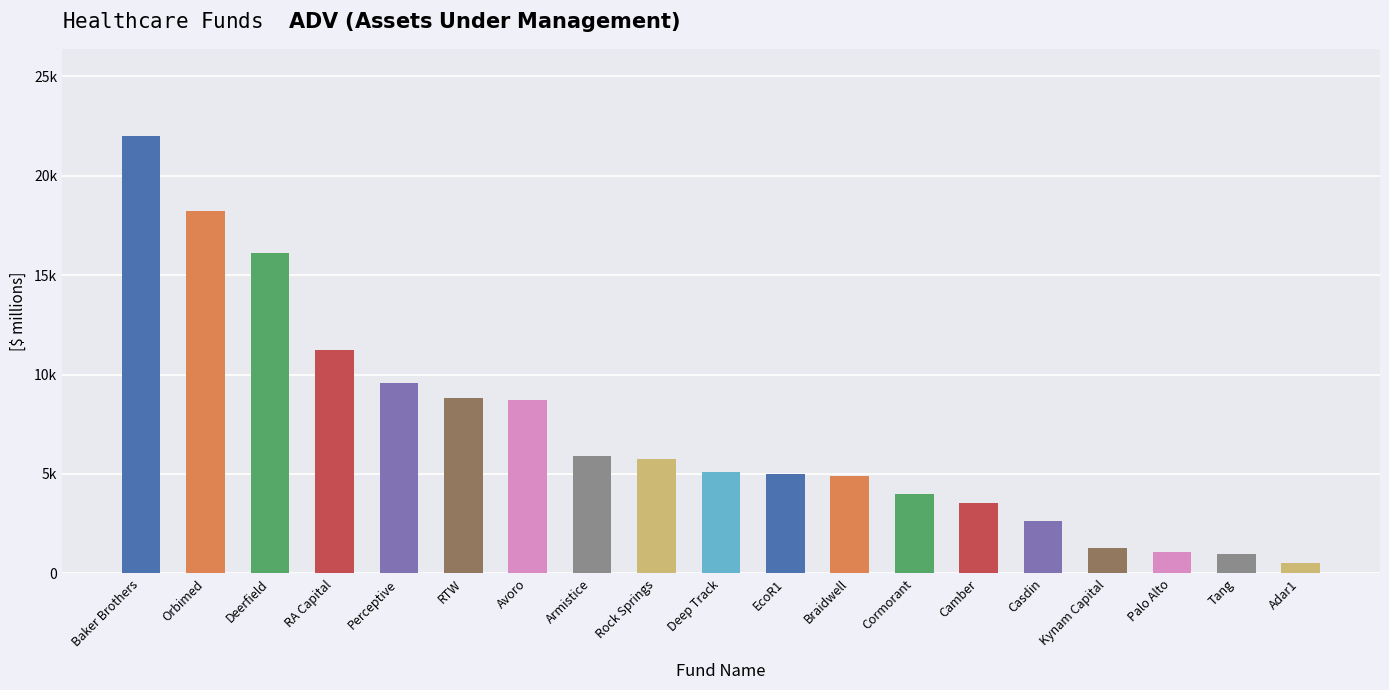

Which category has the lowest value across all series?

Adar1